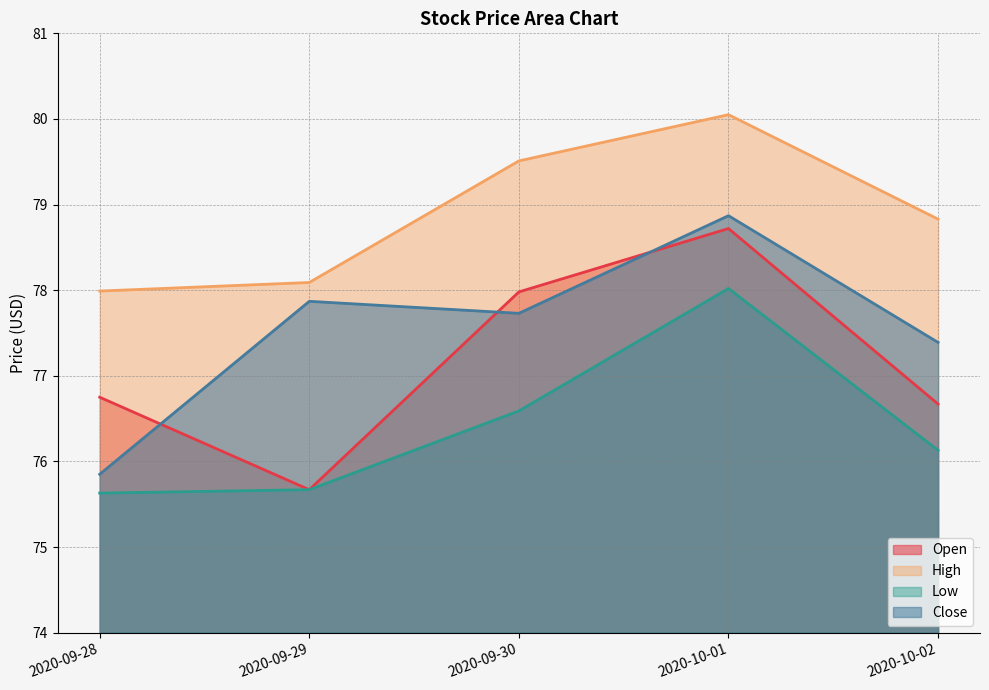

In Close, how many points are lower than both neighbors (excluding endpoints)?

1